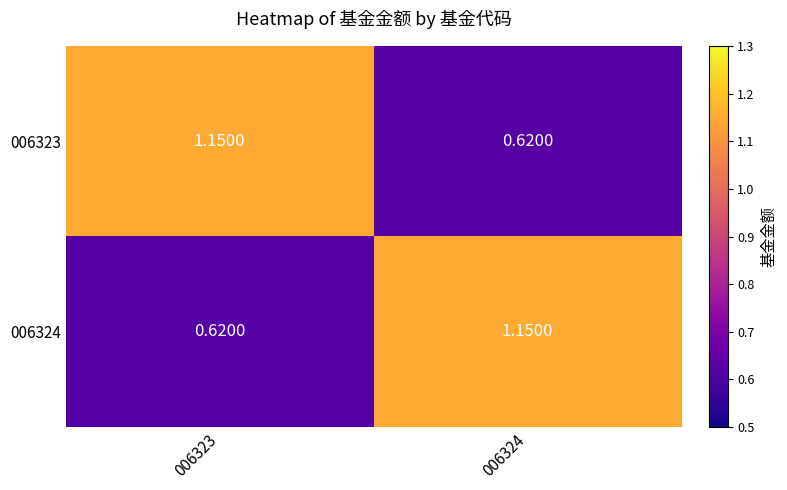

What is the spread (max minus min) of values at 006323?

0.5